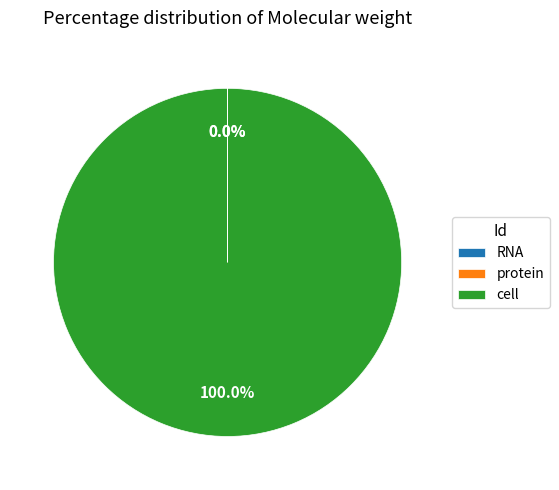

To the nearest percent, what is the average slice percentage?

33%